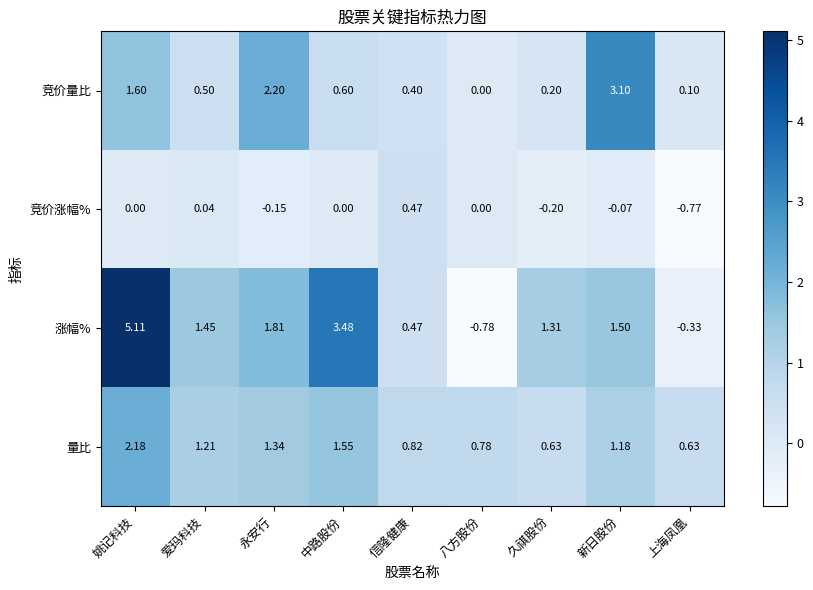

Which series changed the most between 姚记科技 and 信隆健康?

涨幅%